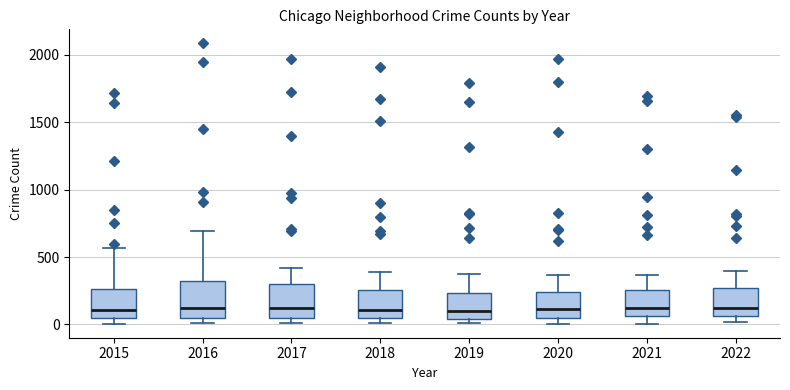

Reading left to right, read every box against the y-axis: the position of its median line, the range the box covers, and the ends of its whiskers. The values are not printed on the chart, so give them approximately, as read against the axis.

2015: median 100, box 50 to 250, whiskers 0 to 550
2016: median 150, box 50 to 300, whiskers 0 to 700
2017: median 100, box 50 to 300, whiskers 0 to 400
2018: median 100, box 50 to 250, whiskers 0 to 400
2019: median 100, box 50 to 250, whiskers 0 to 400
2020: median 100, box 50 to 250, whiskers 0 to 350
2021: median 100, box 50 to 250, whiskers 0 to 350
2022: median 150, box 50 to 250, whiskers 0 to 400